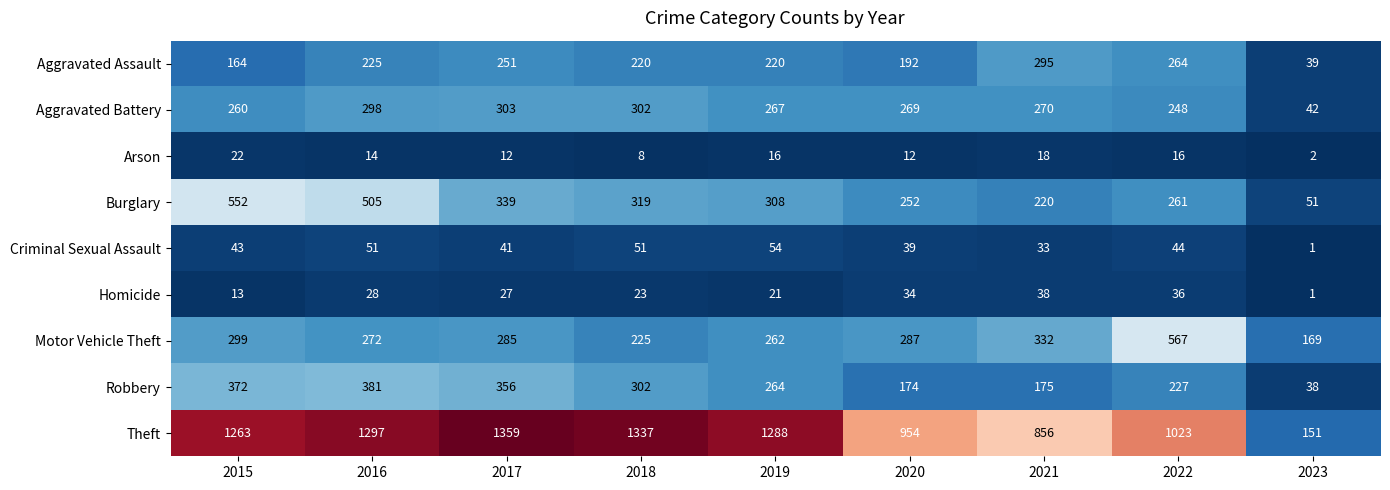

At which category is the sum across all series the highest?

2016